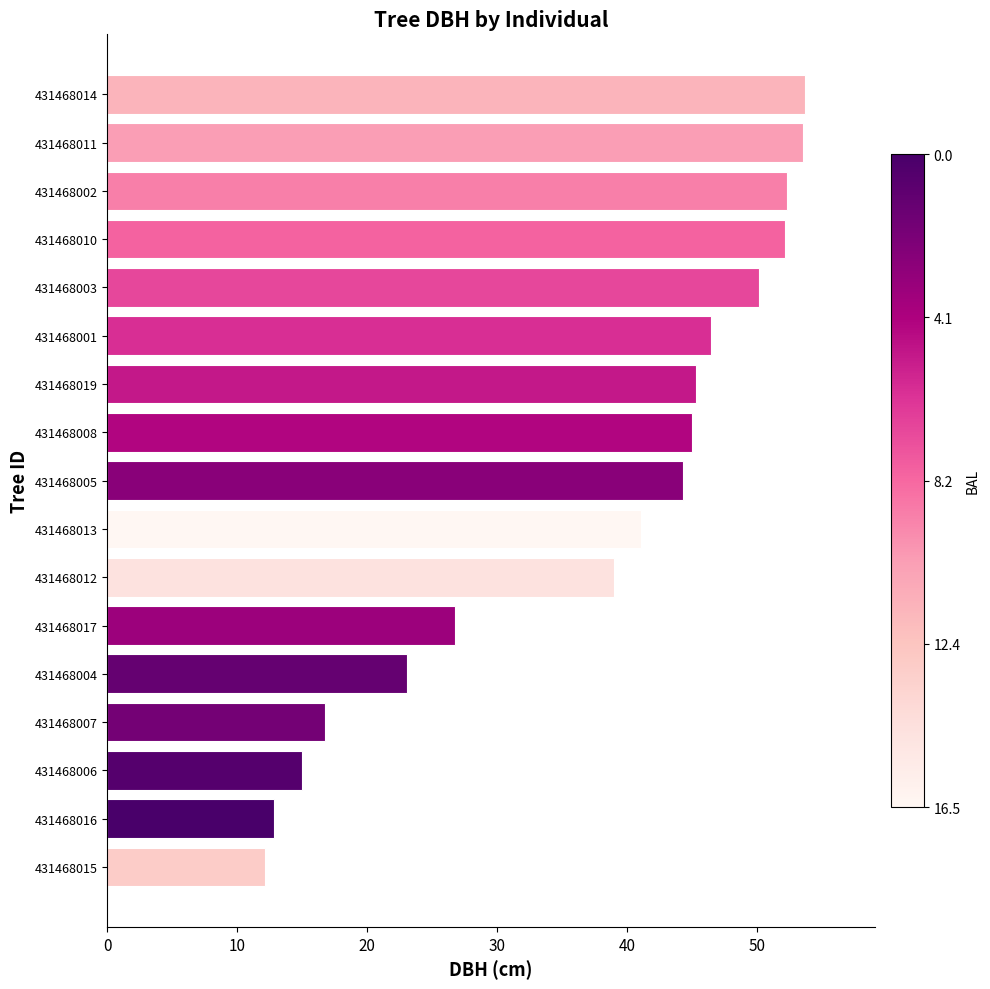

The chart shows a value of 53.7 at 431468014. True or false?

True